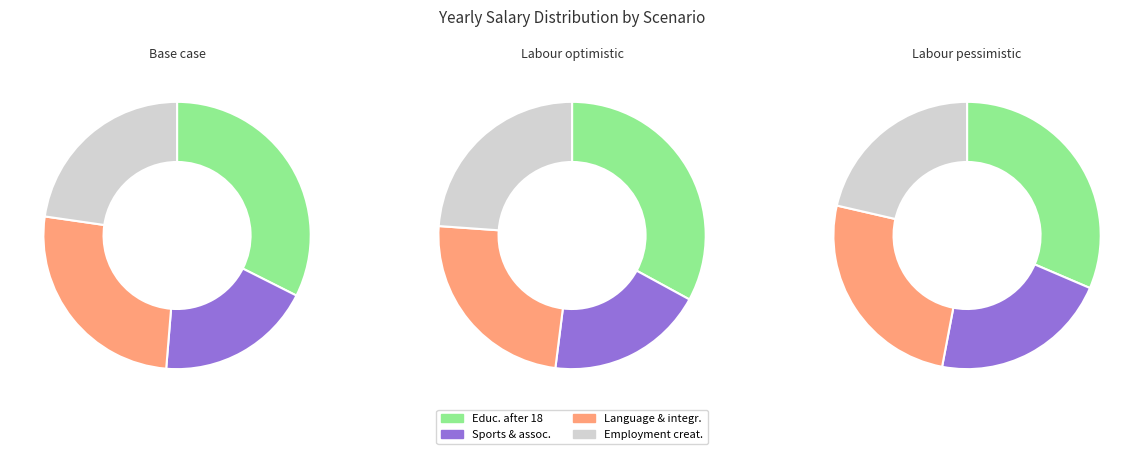

To the nearest percent, what portion does Labour optimistic represent?

26%